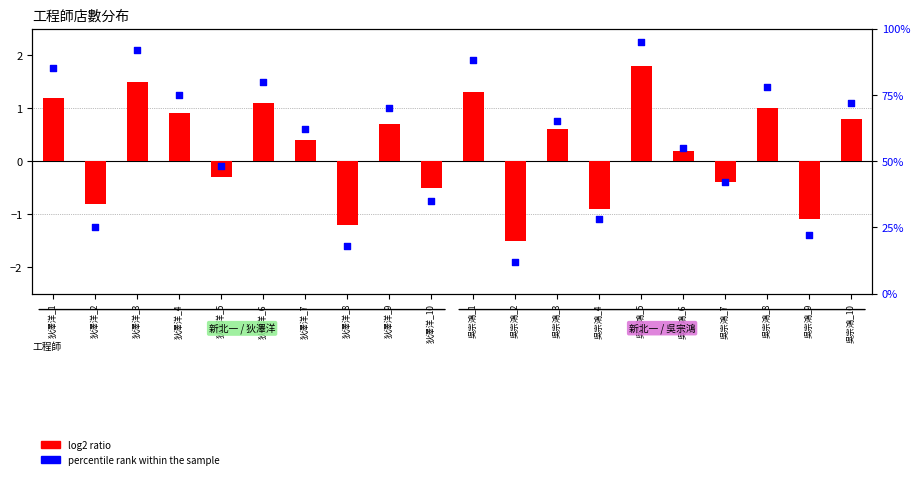

Which series has the largest total across all categories?

percentile rank within the sample